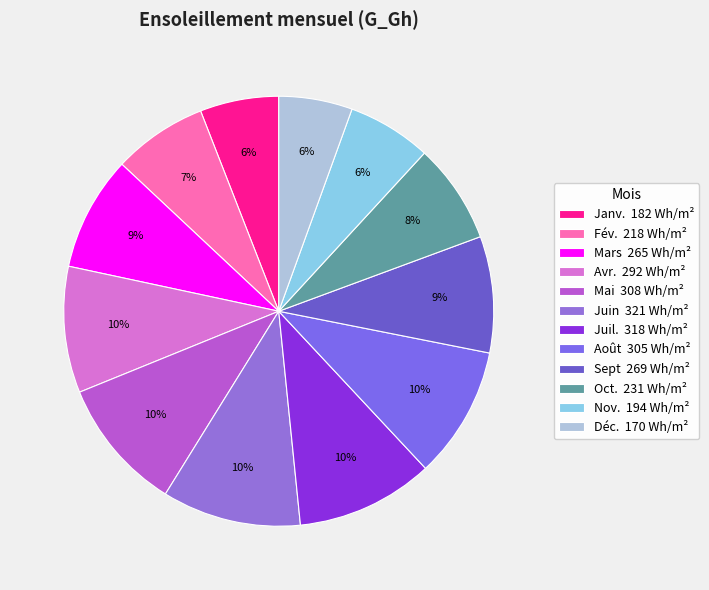

Which slice is the smallest?

Déc.